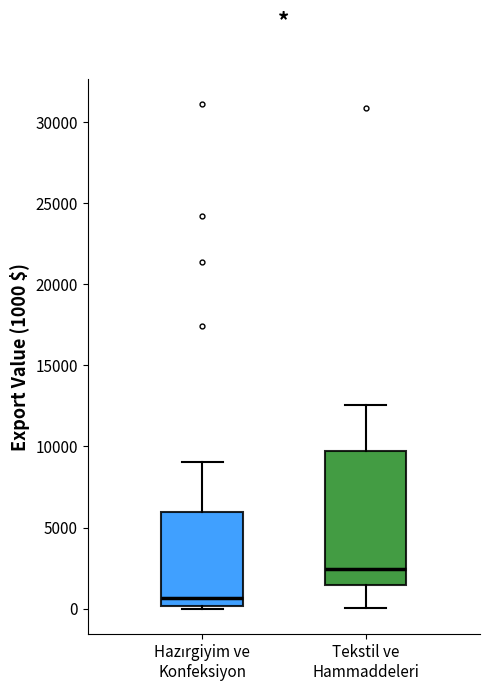

Reading left to right, read every box against the y-axis: the position of its median line, the range the box covers, and the ends of its whiskers. The values are not printed on the chart, so give them approximately, as read against the axis.

Hazırgiyim ve Konfeksiyon: median 500, box 0 to 6000, whiskers 0 to 9000
Tekstil ve Hammaddeleri: median 2500, box 1500 to 9500, whiskers 0 to 12500